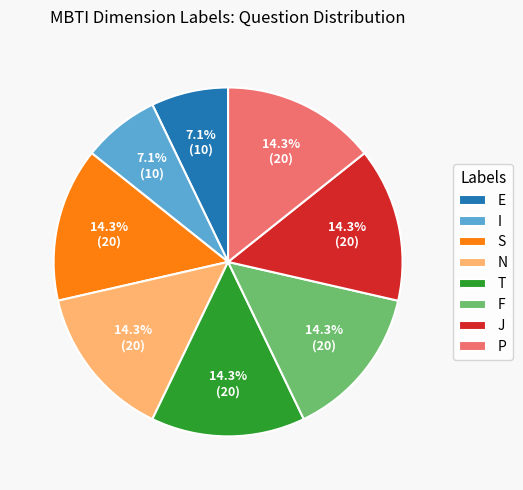

Count the number of slices in the pie.

8